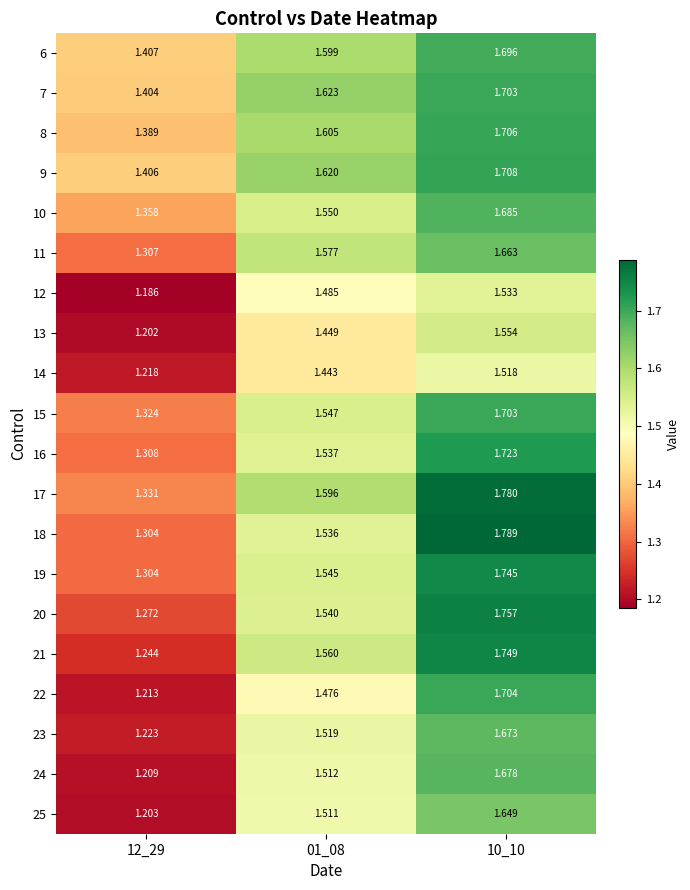

Is the value of 25 at 10_10 greater than the value of 17 at 01_08?

Yes